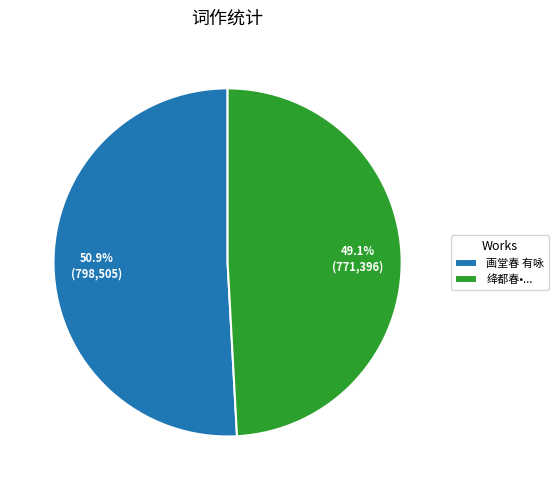

How many slices are in this pie chart?

2